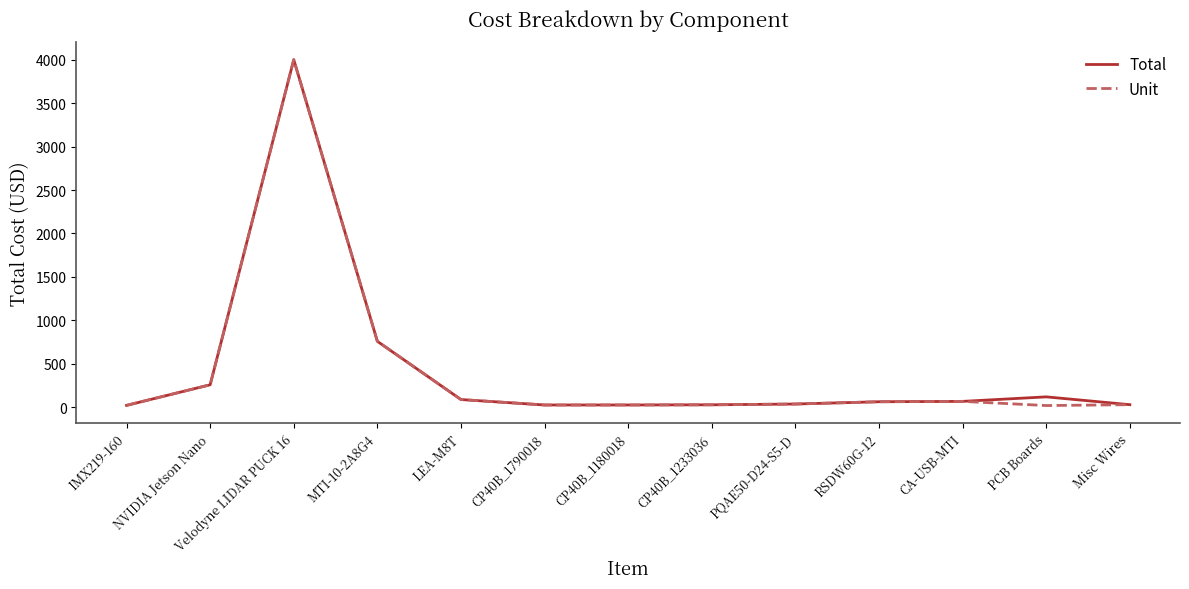

How many series are shown in this chart?

2